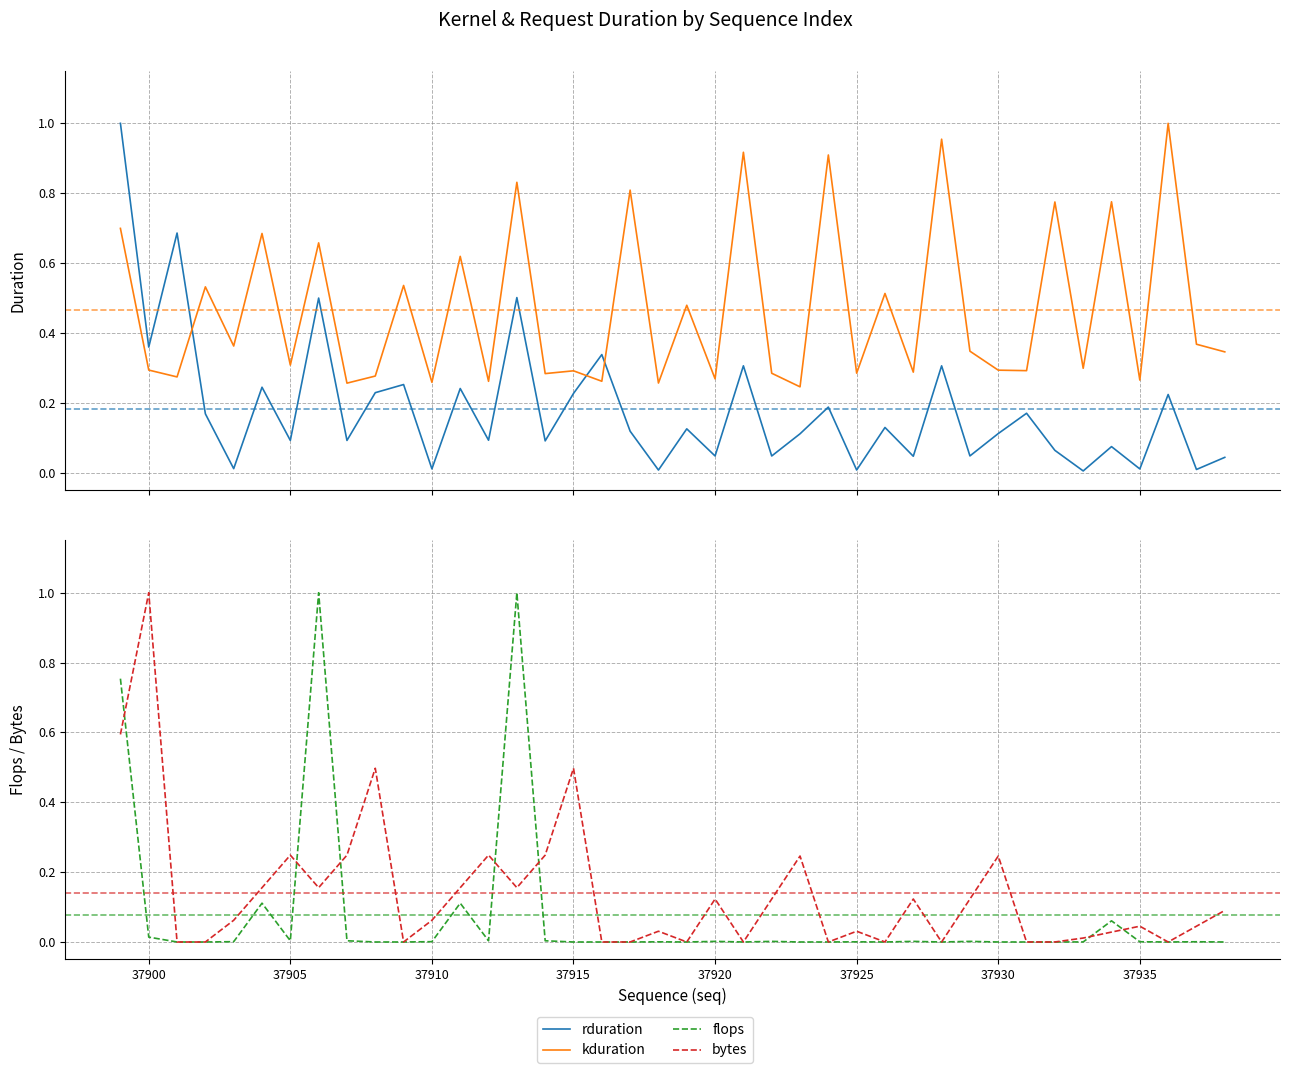

The rduration series shows 0.4 at 37. True or false?

False